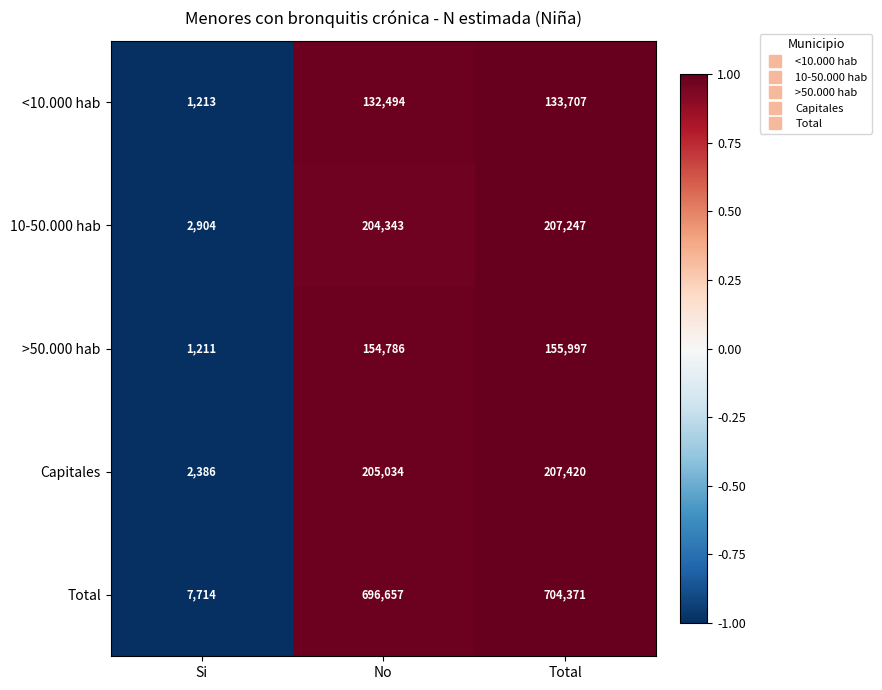

What is the smallest value displayed?

1211